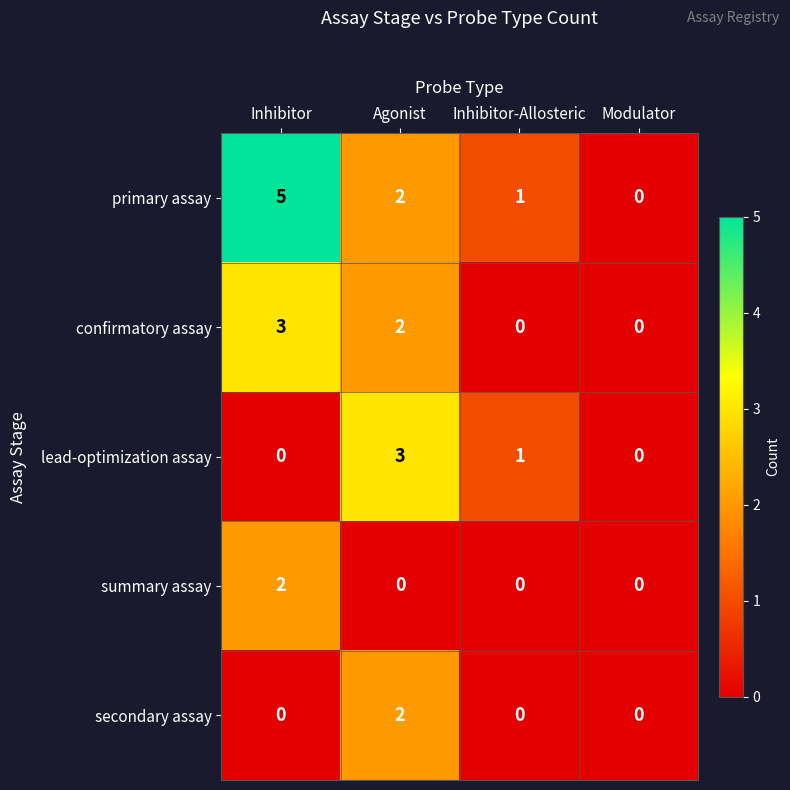

At which label does lead-optimization assay first exceed 1?

Agonist